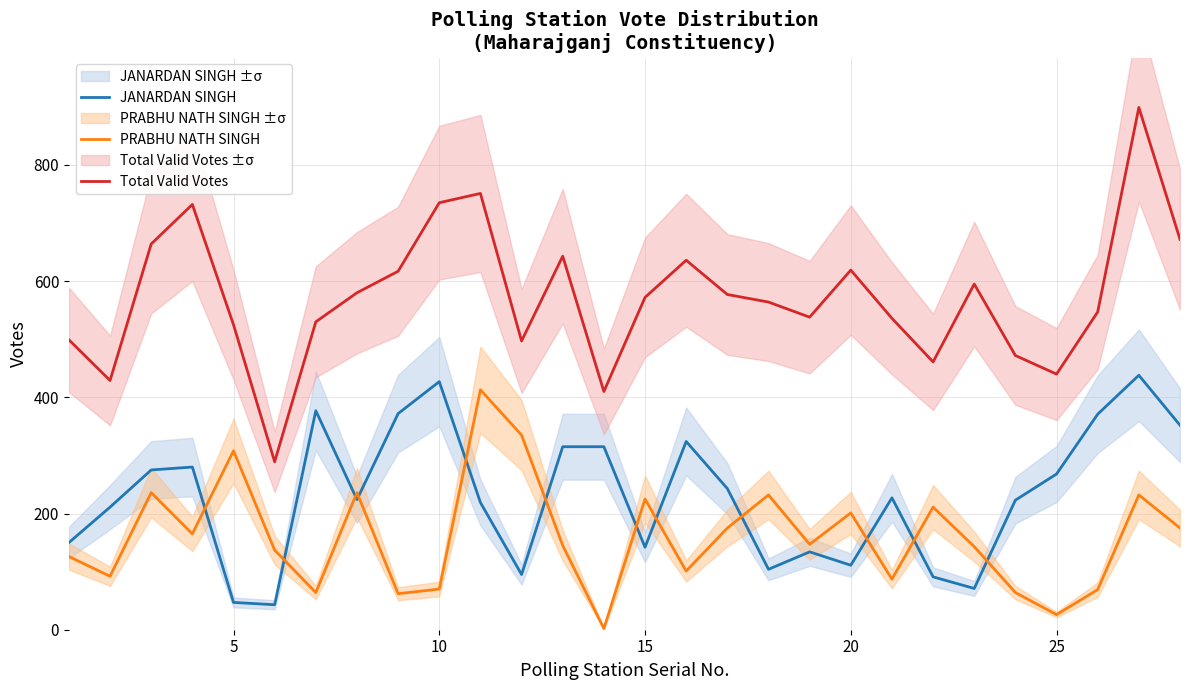

The Total Valid Votes series shows 440 at 25. True or false?

True